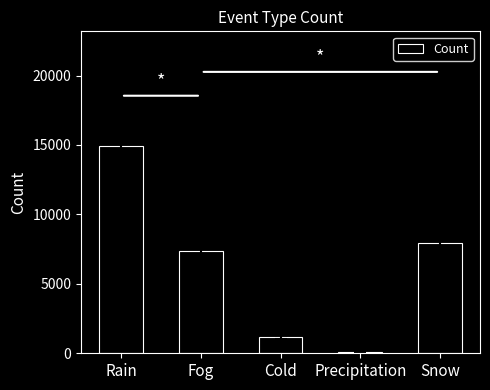

How many data points are less than 7388?

2